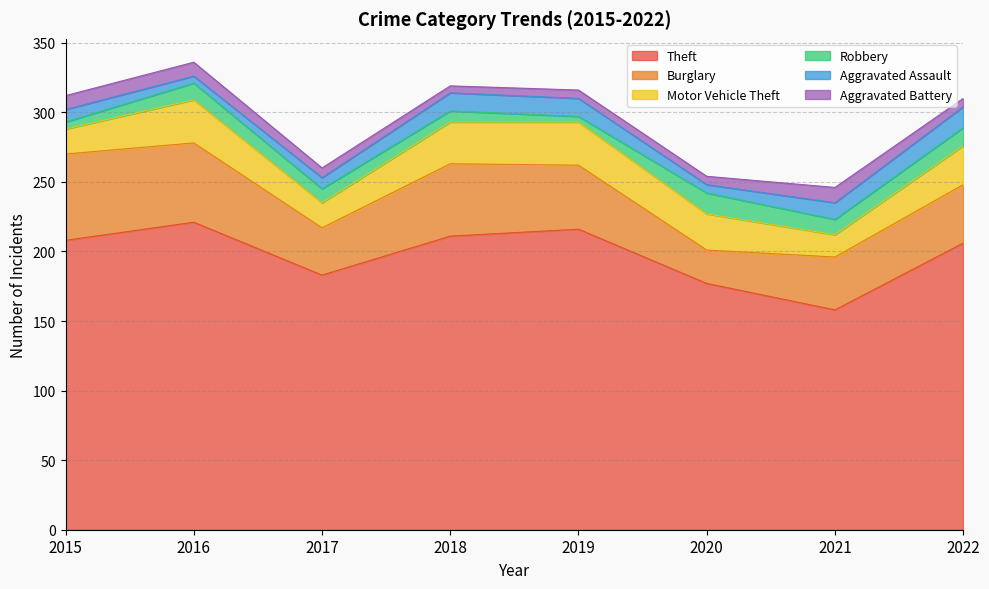

True or false: Robbery has a value of 7 at 2021.

False